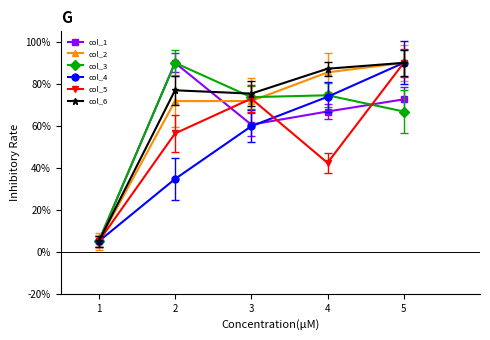

Does the chart have visible grid lines?

No